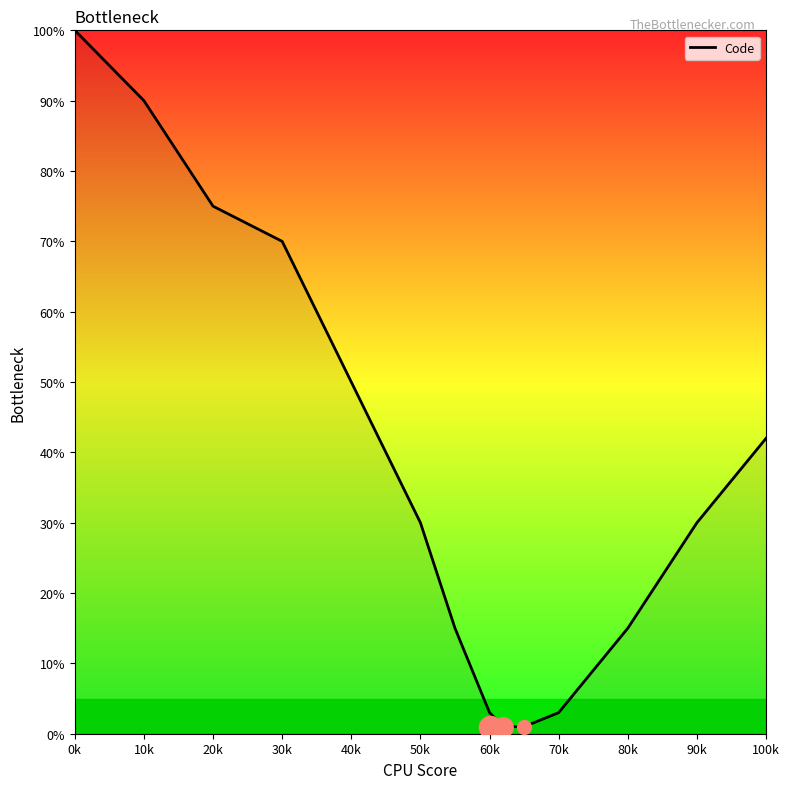

Reading right to left, list all the values displayed in this chart.

42	30	15	3	1	1	3	15	30	50	70	75	90	100